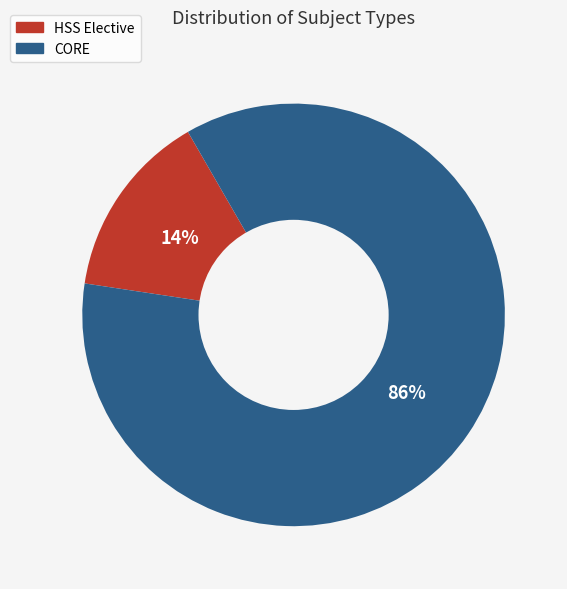

Which category accounts for the majority?

CORE